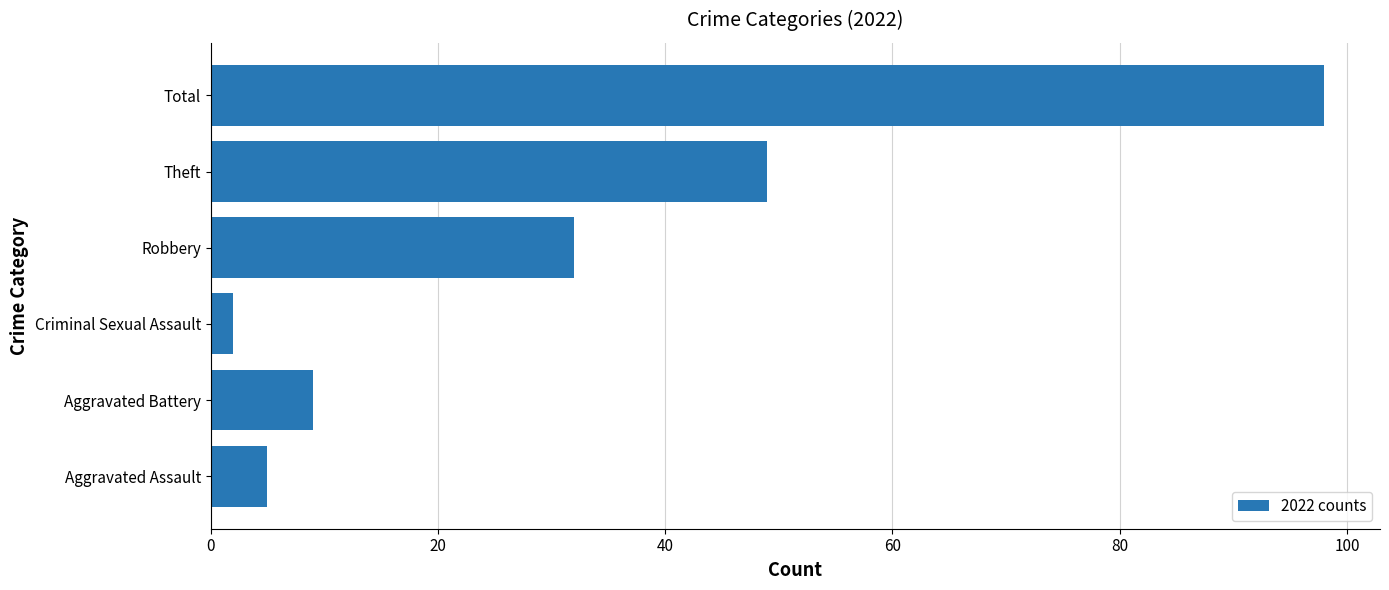

List the labels in order of value, largest first.

Total, Theft, Robbery, Aggravated Battery, Aggravated Assault, Criminal Sexual Assault